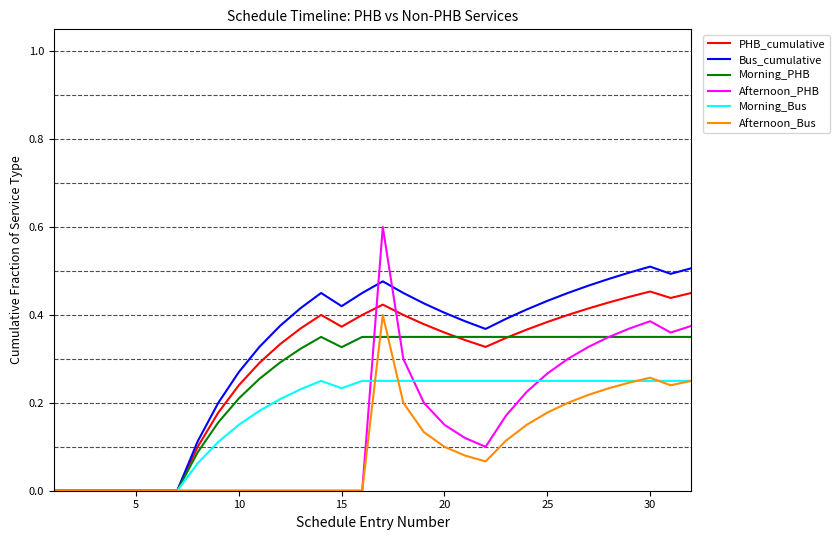

List the series in order of their peak value, lowest first.

Morning_Bus, Morning_PHB, Afternoon_Bus, PHB_cumulative, Bus_cumulative, Afternoon_PHB